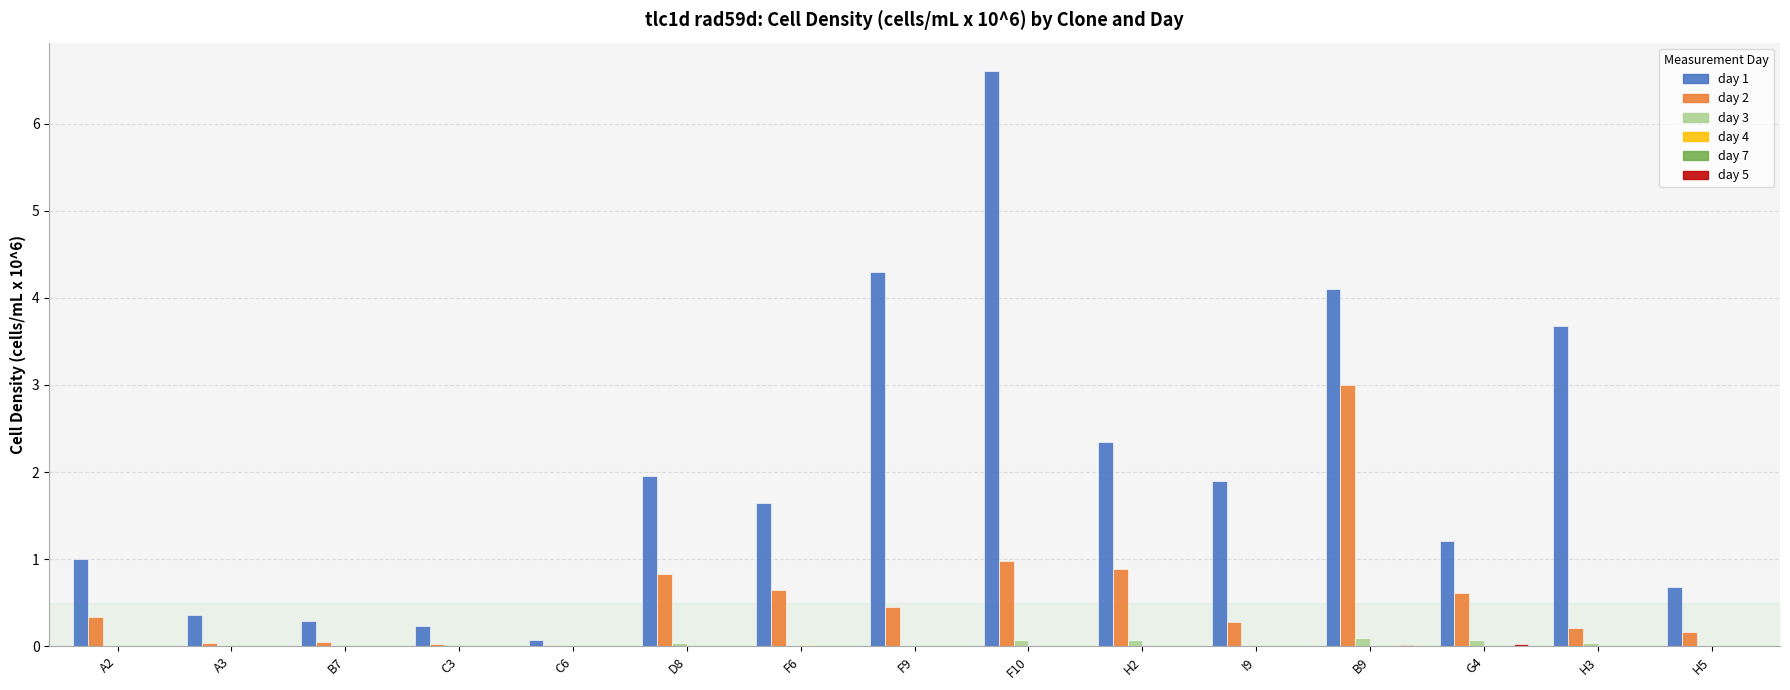

The value of day 3 at C3 is 0.0. True or false?

True